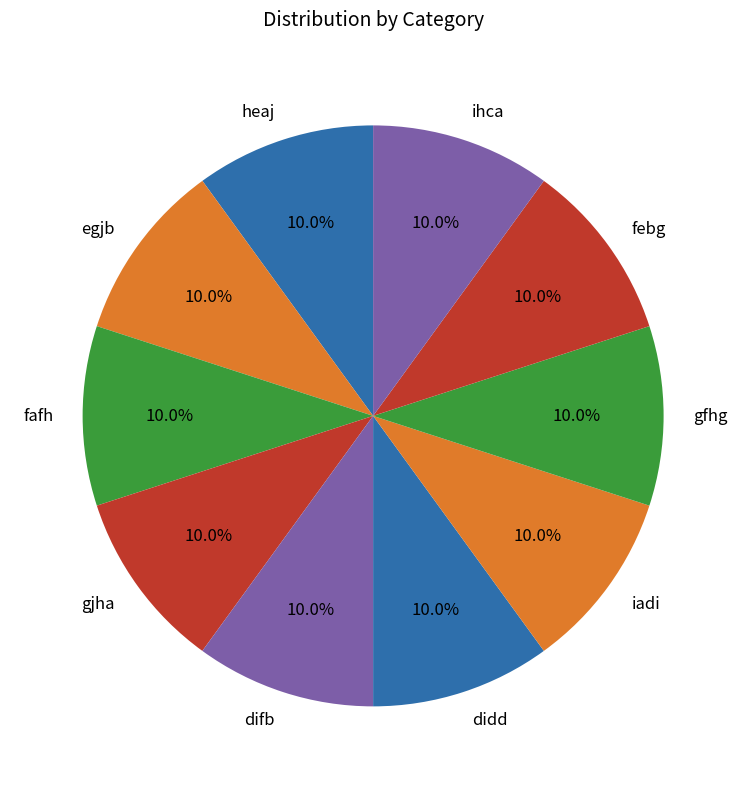

What portion of the pie excludes iadi?

90.0%